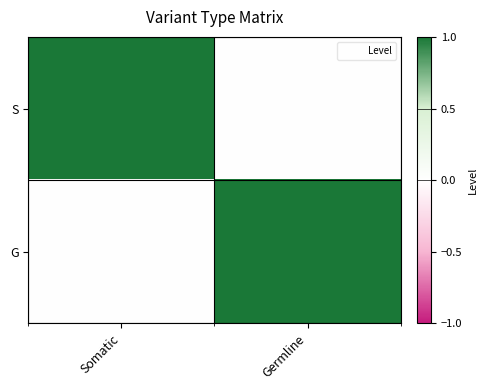

Between Somatic and Germline, which is larger?

Somatic